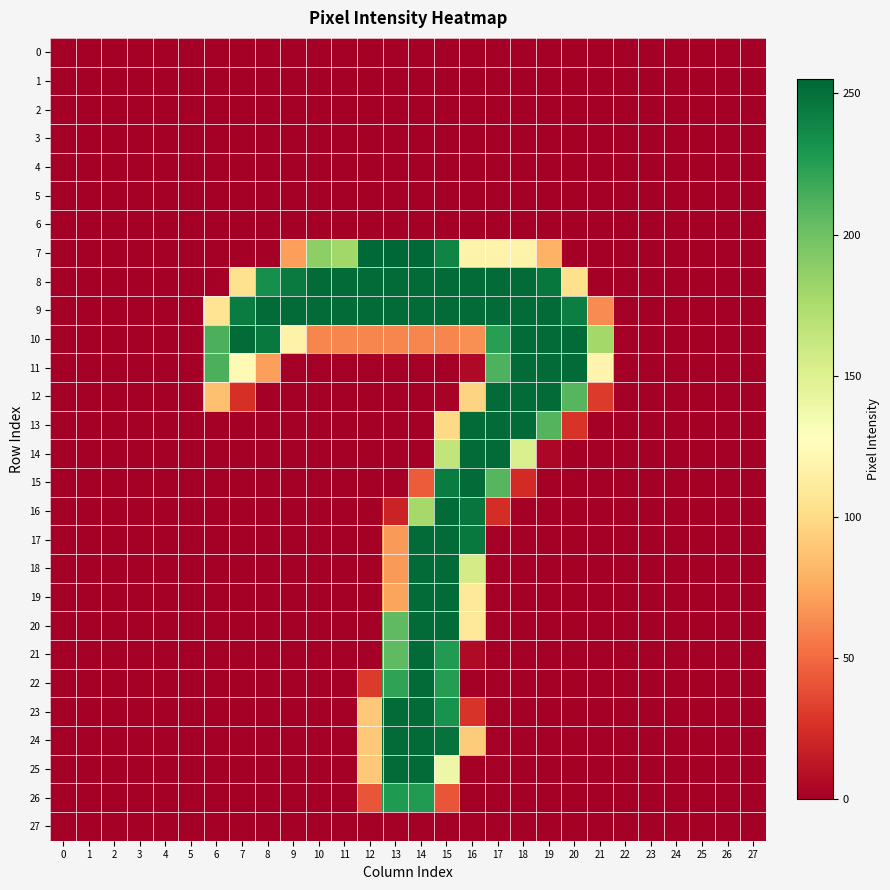

Which series has the largest range (max minus min)?

row_7